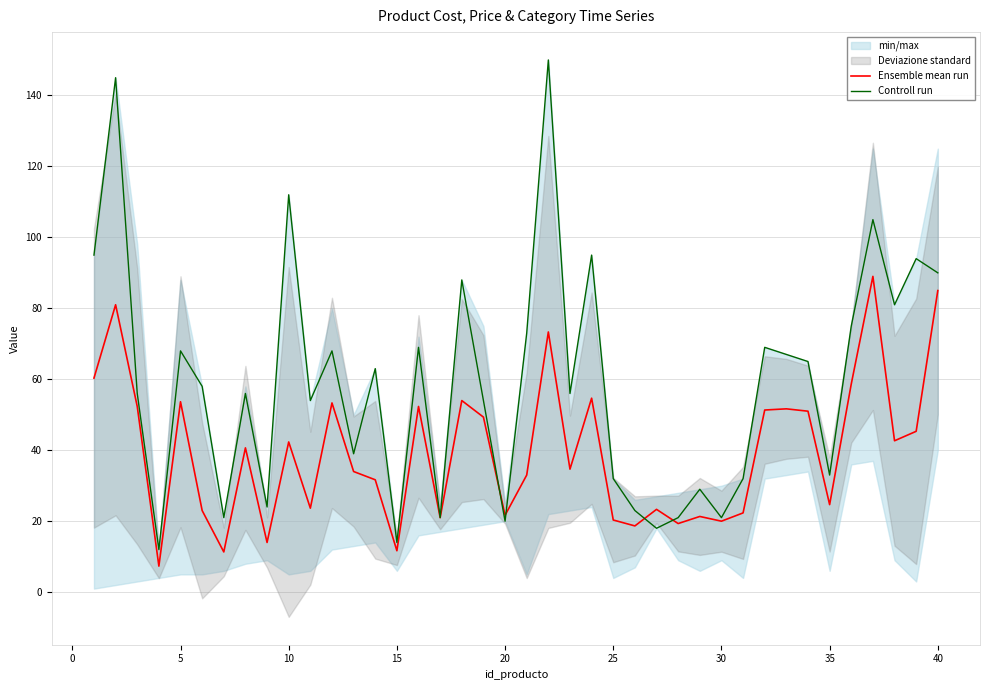

The Controll run series shows 112.0 at 10. True or false?

True